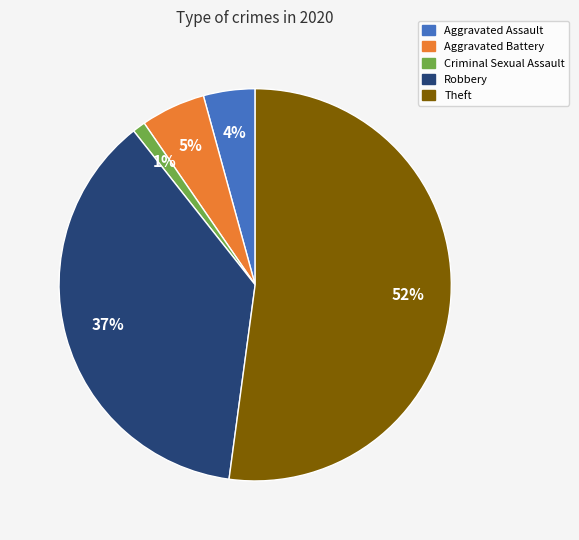

The Aggravated Battery slice represents 1% of the pie. True or false?

False